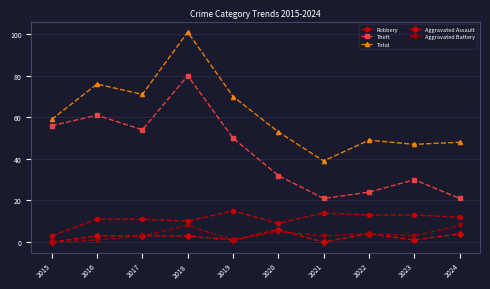

The Aggravated Battery series shows 1 at 2016. True or false?

True